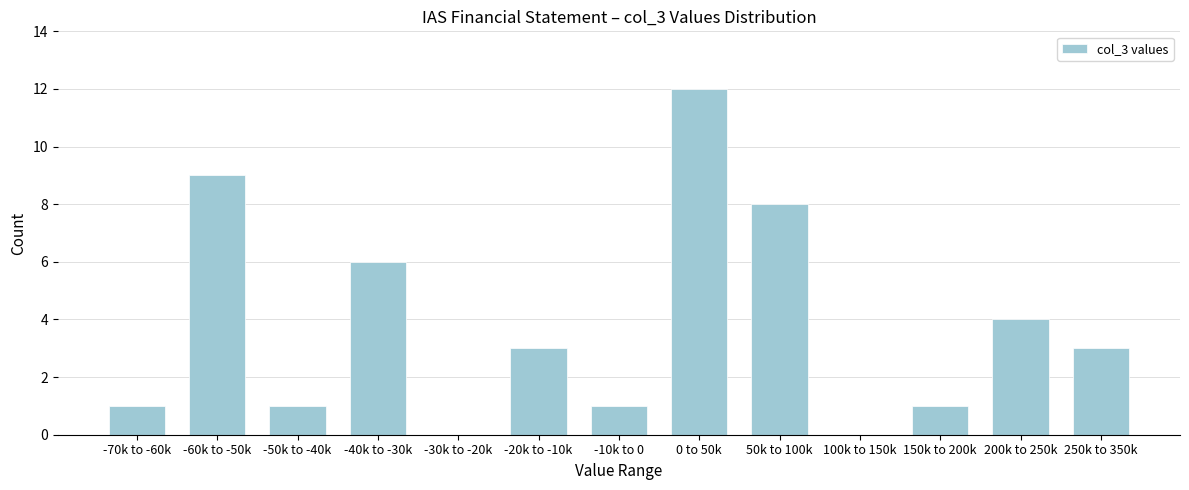

Reading left to right, extract all data points from this chart.

-70k to -60k=1	-60k to -50k=9	-50k to -40k=1	-40k to -30k=6	-30k to -20k=0	-20k to -10k=3	-10k to 0=1	0 to 50k=12	50k to 100k=8	100k to 150k=0	150k to 200k=1	200k to 250k=4	250k to 350k=3